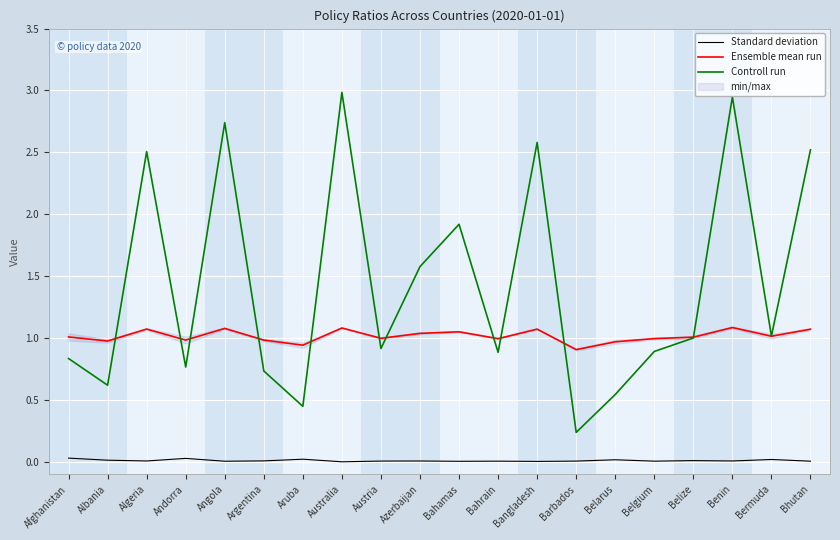

True or false: Controll run and Standard deviation intersect in this chart.

False